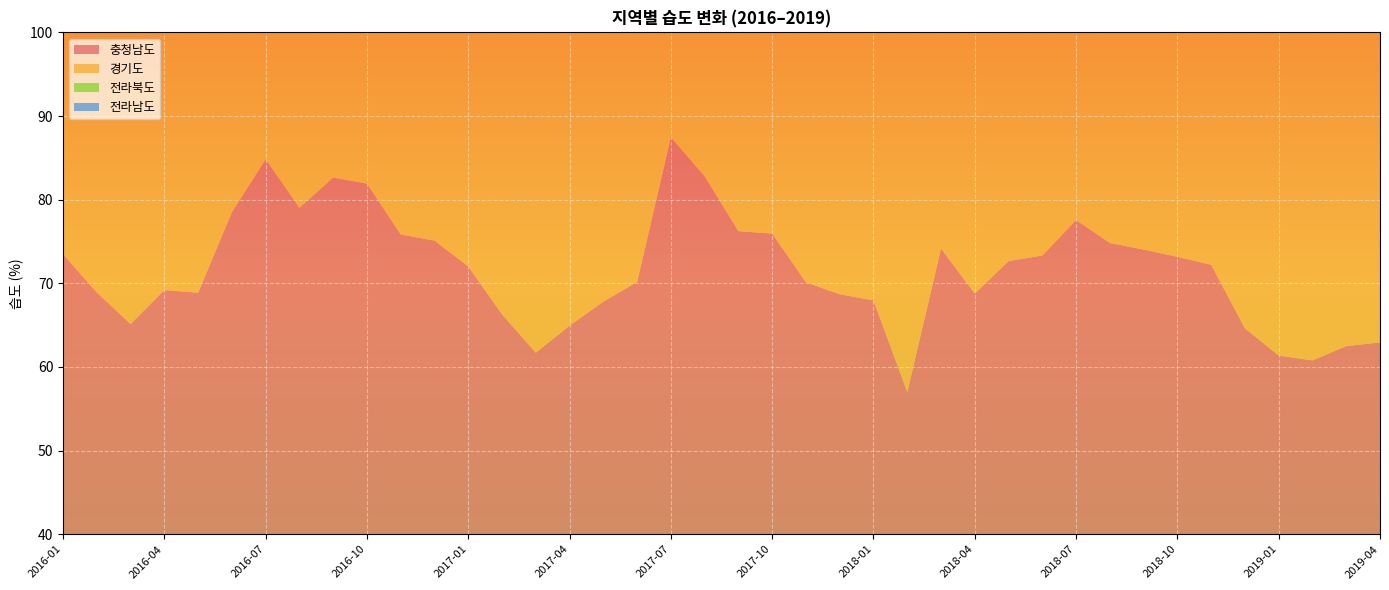

Reading left to right, list all the values displayed in this chart.

충청남도: 73.5	68.9	65.1	69.2	68.9	78.5	84.8	79.0	82.6	81.9	75.8	75.1	72.0	66.3	61.7	64.9	67.8	70.2	87.5	82.8	76.2	75.9	70.1	68.7	68.0	57.0	74.1	68.8	72.7	73.3	77.6	74.8	74.0	73.2	72.2	64.6	61.4	60.8	62.5	62.9
경기도: 56.9	56.0	54.4	57.2	61.5	67.7	78.8	71.7	73.2	74.2	66.1	65.8	61.7	58.1	53.2	55.4	57.9	61.2	83.2	80.0	72.8	69.4	62.9	61.4	56.0	49.6	63.8	60.2	69.6	68.7	75.3	73.8	73.2	73.3	70.2	58.2	53.7	57.3	61.0	59.1
전라북도: 74.3	66.2	63.6	68.9	66.9	77.8	81.3	76.1	80.5	80.6	79.3	72.6	70.1	65.1	63.2	64.5	66.8	69.2	84.2	81.0	78.3	76.8	67.9	67.5	69.1	58.5	73.0	68.1	73.1	74.3	78.2	76.6	78.7	77.2	75.3	68.7	67.5	65.4	65.8	67.4
전라남도: 71.1	66.1	70.1	77.0	77.0	87.7	89.9	80.7	84.5	81.5	81.2	71.6	68.0	65.0	62.9	68.5	69.6	78.0	89.8	84.3	81.4	79.5	70.6	69.4	71.5	62.9	79.3	75.5	79.5	80.4	82.2	80.5	78.7	70.5	71.1	66.9	63.6	63.5	66.9	70.5